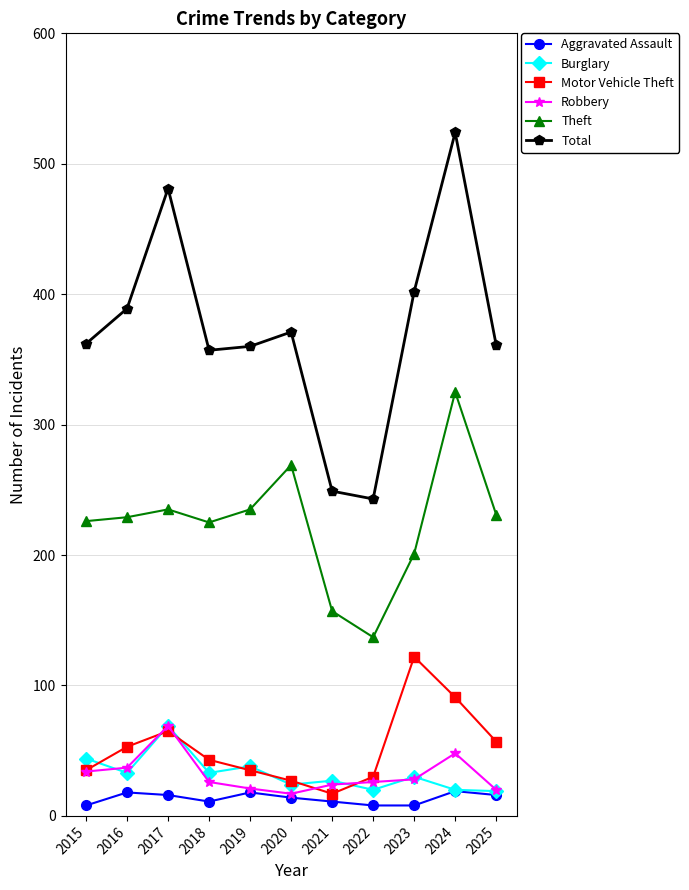

Is it true that Motor Vehicle Theft equals 66 at 2018?

False